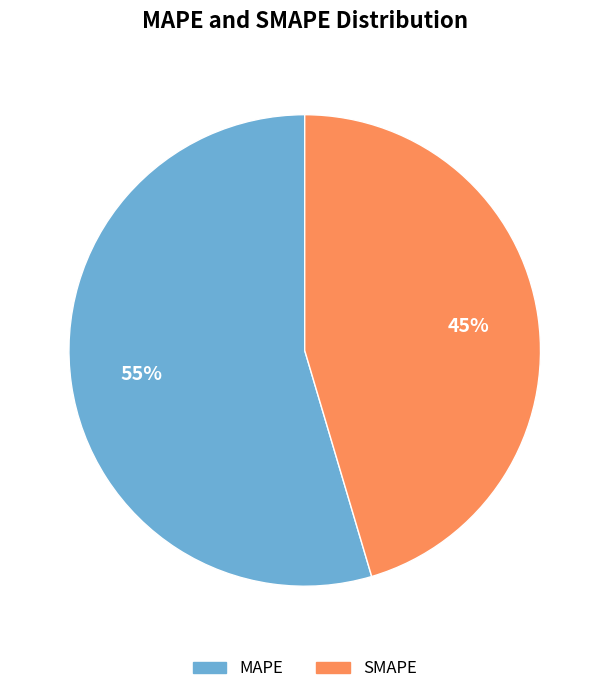

Combined, do SMAPE and MAPE account for over 50%?

Yes